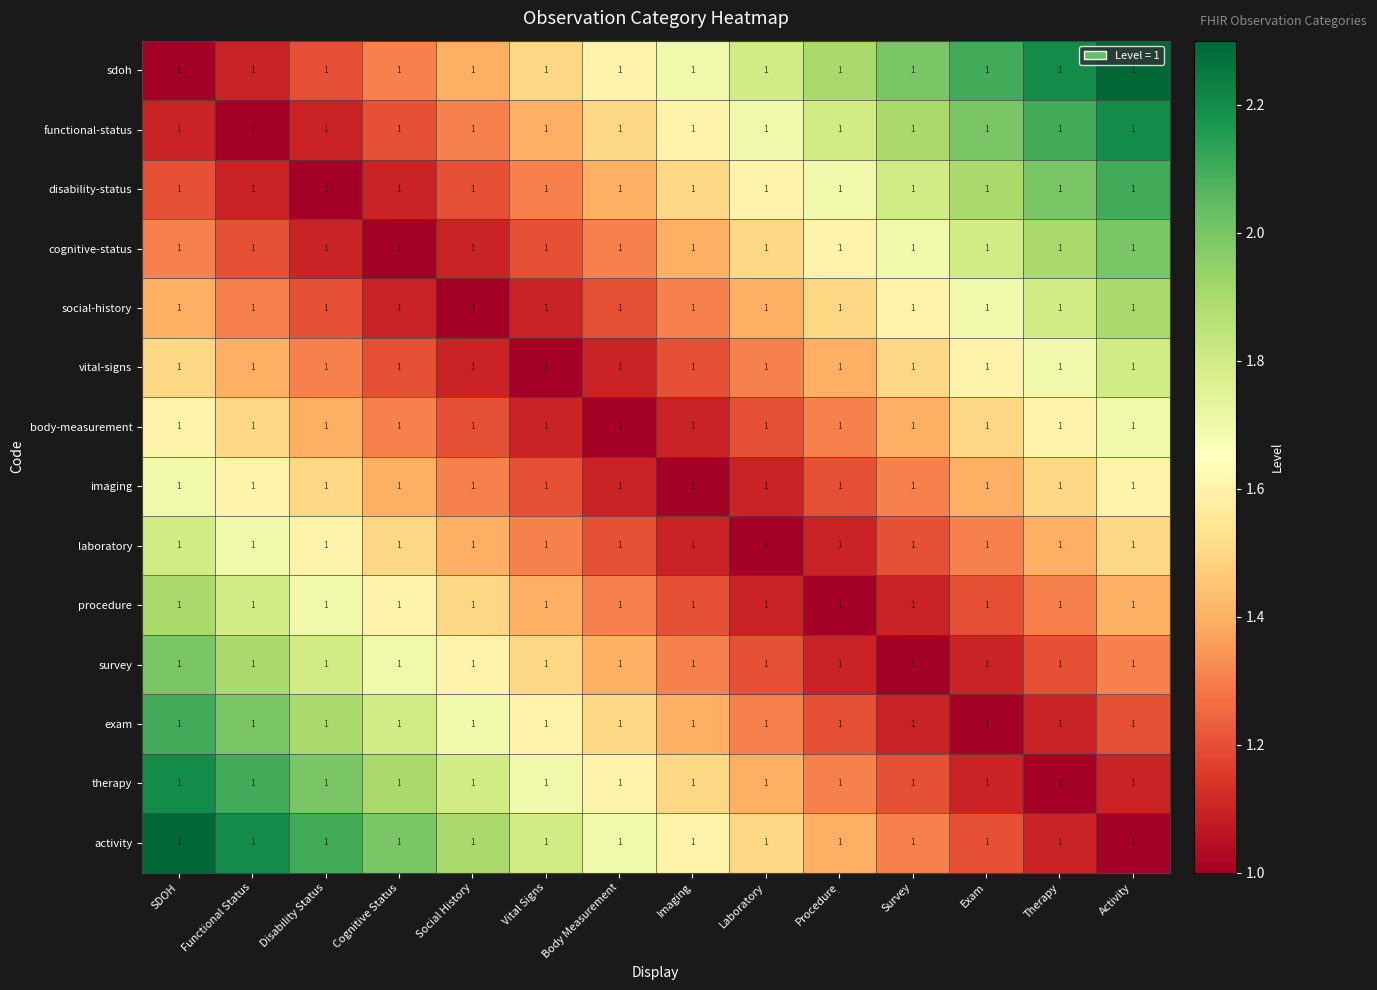

Which has a higher value, Disability Status or Survey?

Survey